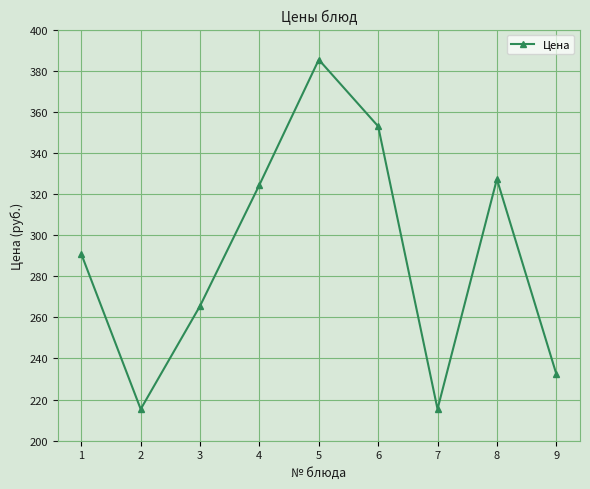

True or false: the data shows 265.6 at 3.

True